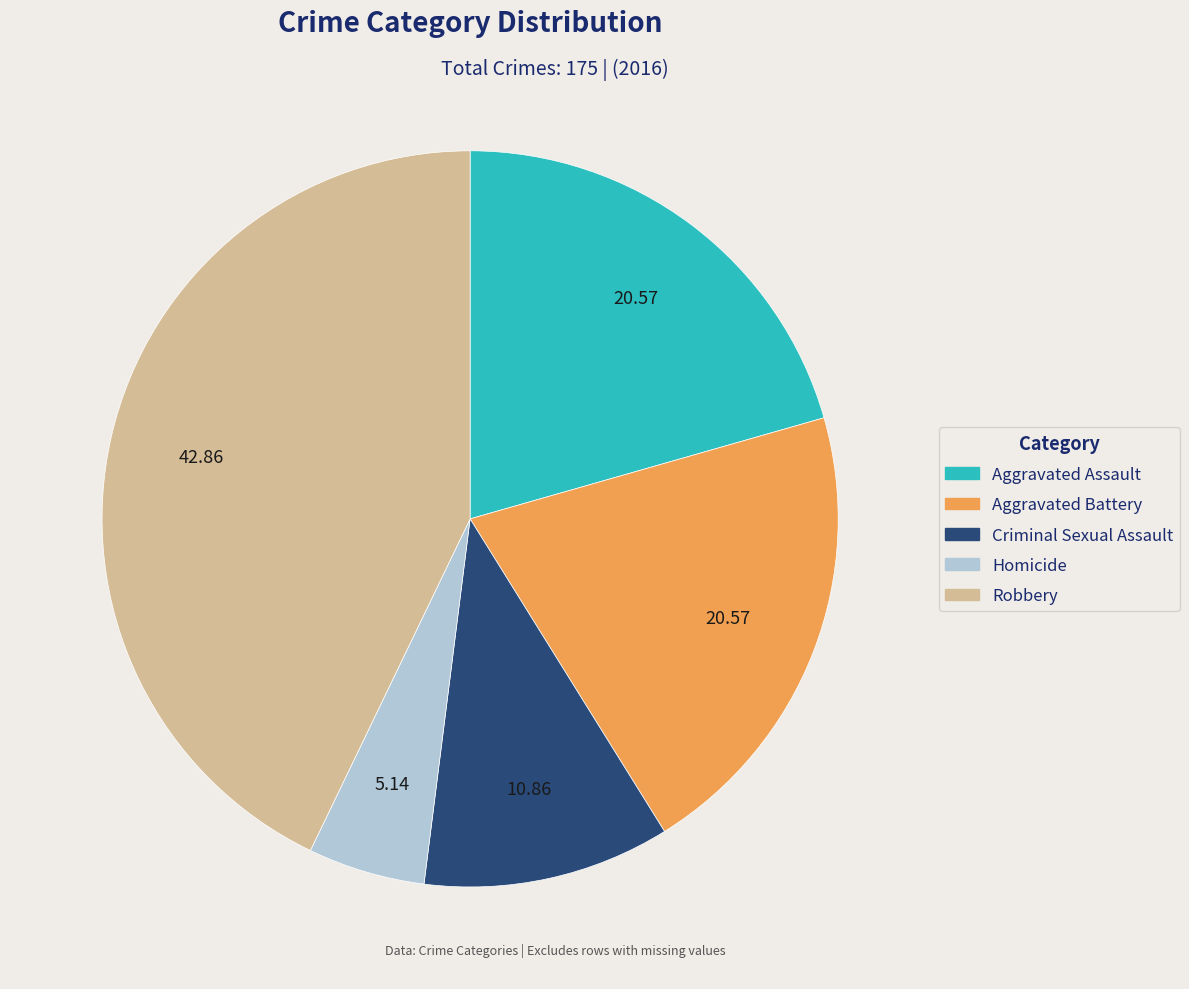

Does any single category account for the majority?

No